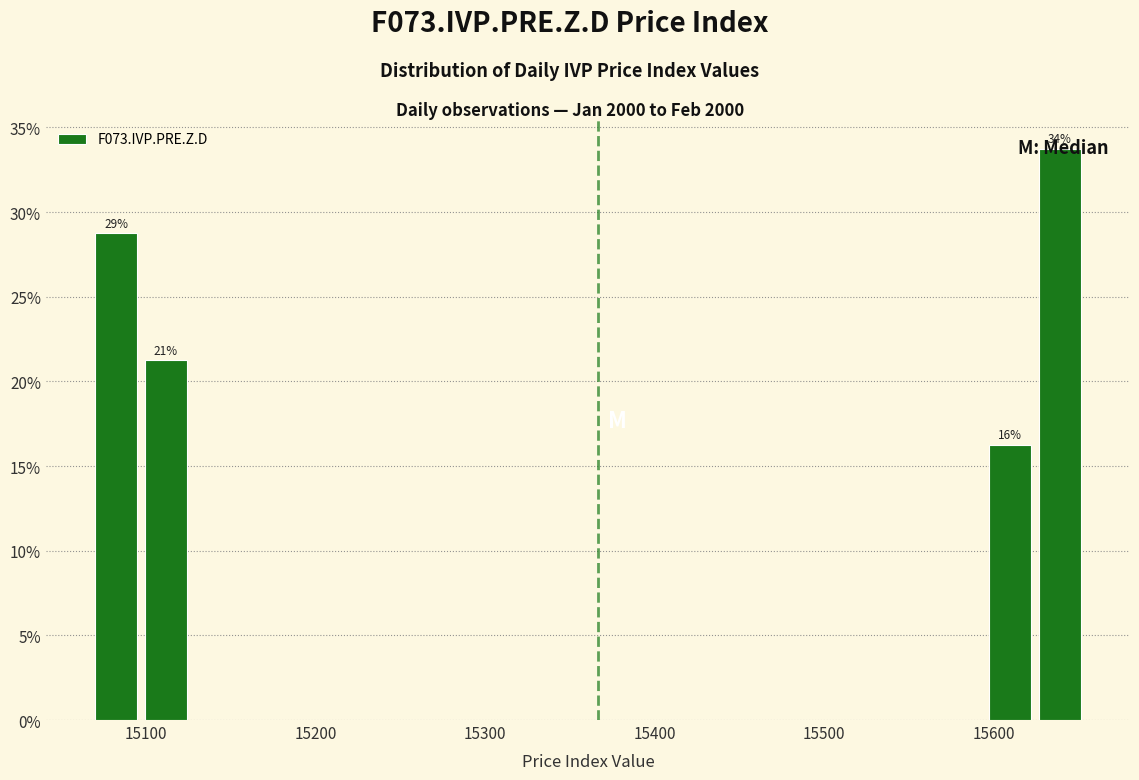

Around what value on the x-axis is the tallest bar? Give the approximate position of its centre, as read against the axis.

15640